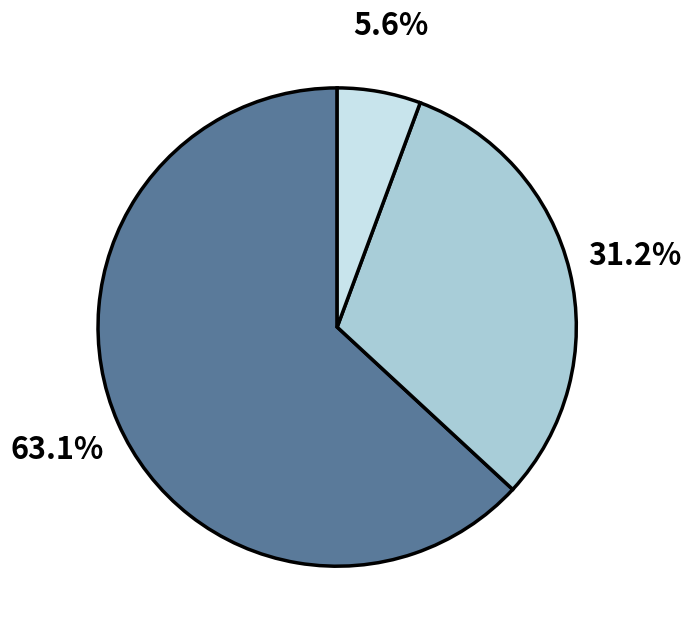

Is there a majority slice in this chart?

Yes